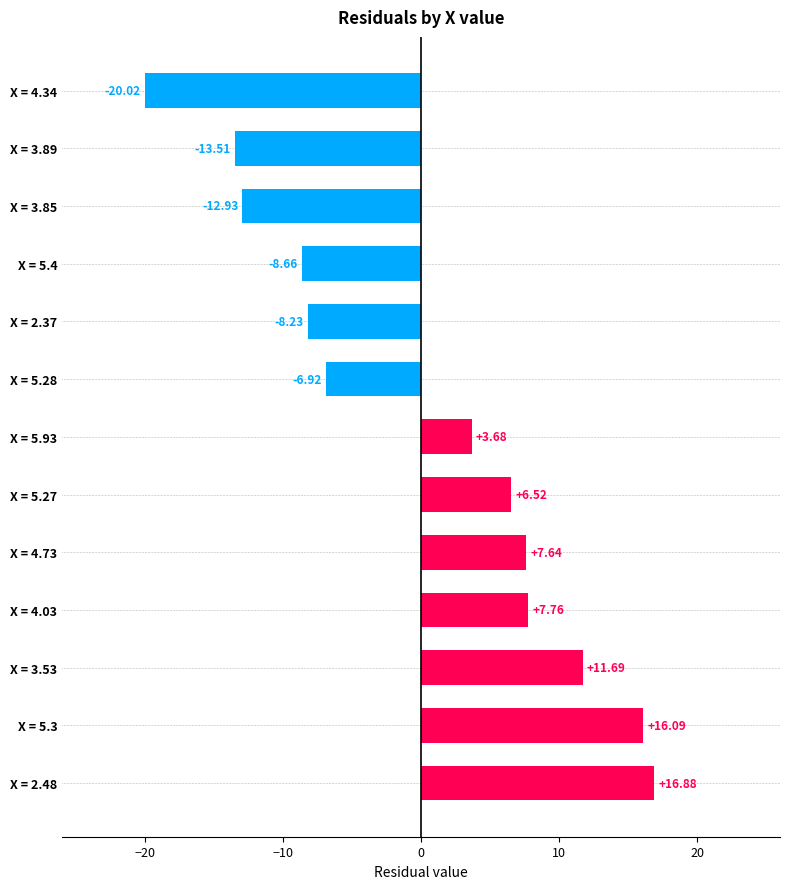

Rank the categories by value from lowest to highest.

X = 4.34, X = 3.89, X = 3.85, X = 5.4, X = 2.37, X = 5.28, X = 5.93, X = 5.27, X = 4.73, X = 4.03, X = 3.53, X = 5.3, X = 2.48